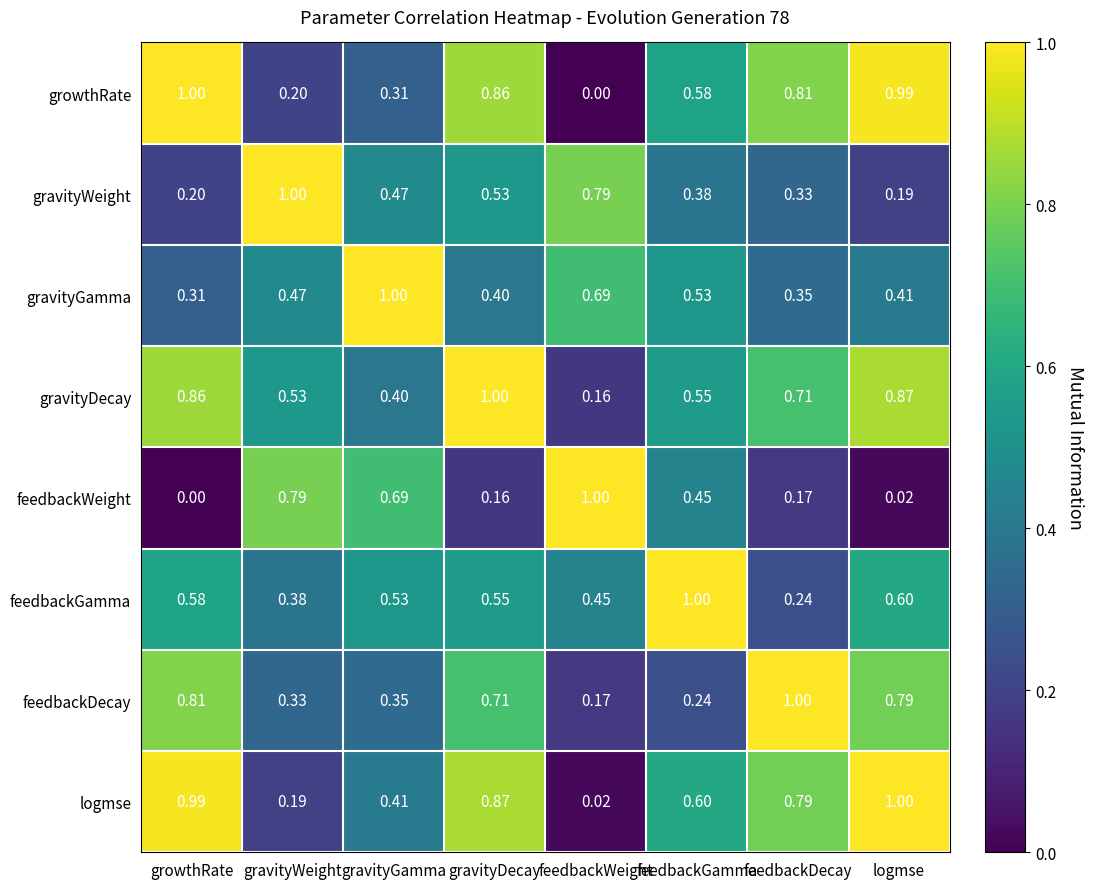

Rank the series at feedbackWeight from lowest to highest value.

growthRate, logmse, gravityDecay, feedbackDecay, feedbackGamma, gravityGamma, gravityWeight, feedbackWeight